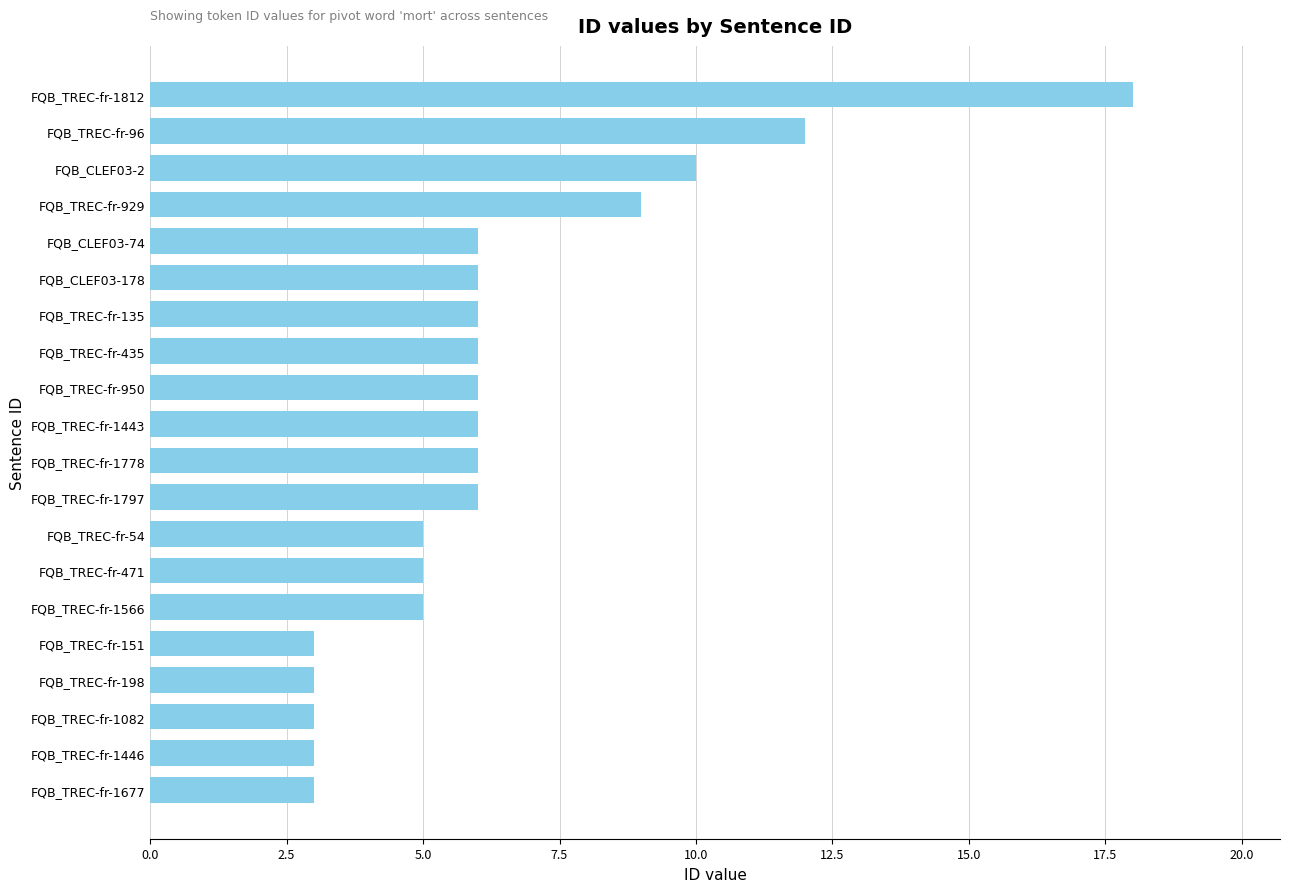

The value at FQB_CLEF03-2 is 16. True or false?

False